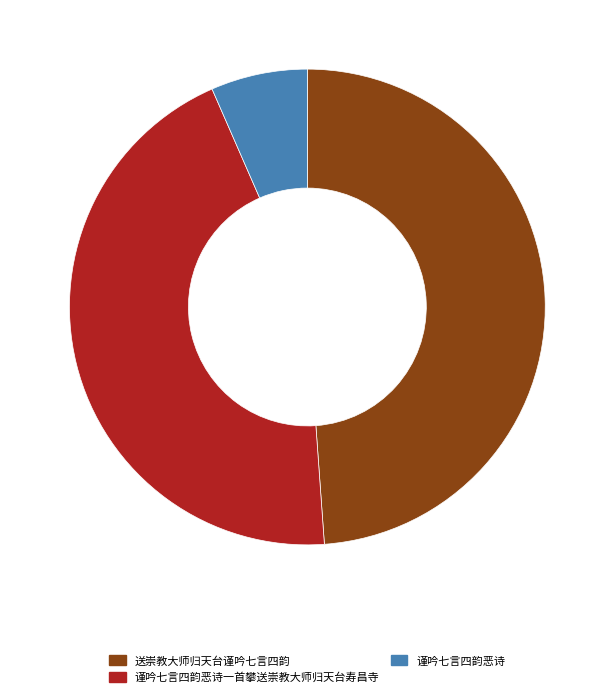

Which slice is the largest?

送崇教大师归天台谨吟七言四韵